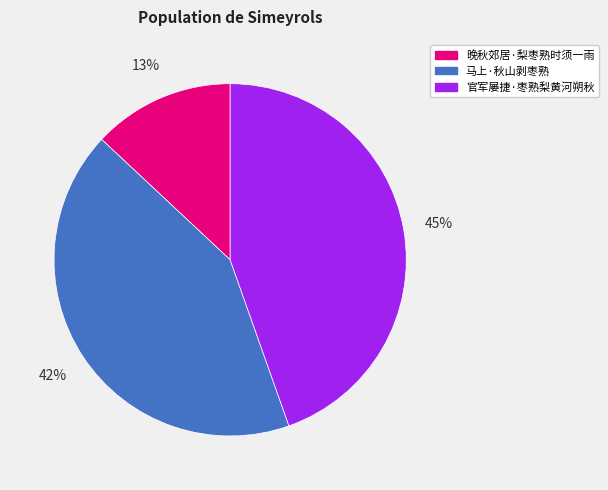

Is it true that 官军屡捷·枣熟梨黄河朔秋 is 45% of the pie?

True